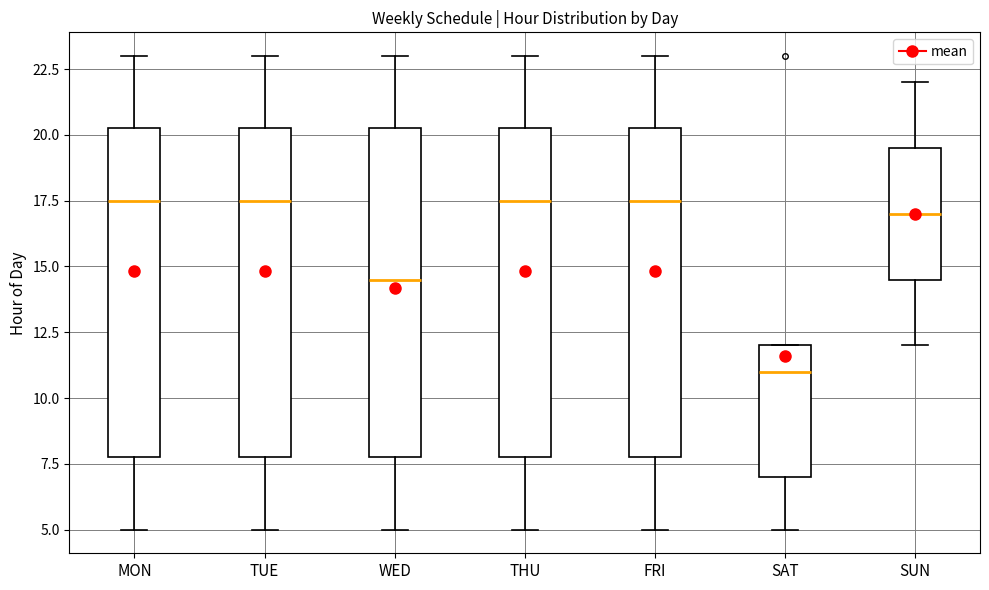

Reading left to right, read every box against the y-axis: the position of its median line, the range the box covers, and the ends of its whiskers. The values are not printed on the chart, so give them approximately, as read against the axis.

MON: median 17.5, box 8.0 to 20.5, whiskers 5.0 to 23.0
TUE: median 17.5, box 8.0 to 20.5, whiskers 5.0 to 23.0
WED: median 14.5, box 8.0 to 20.5, whiskers 5.0 to 23.0
THU: median 17.5, box 8.0 to 20.5, whiskers 5.0 to 23.0
FRI: median 17.5, box 8.0 to 20.5, whiskers 5.0 to 23.0
SAT: median 11.0, box 7.0 to 12.0, whiskers 5.0 to 12.0
SUN: median 17.0, box 14.5 to 19.5, whiskers 12.0 to 22.0